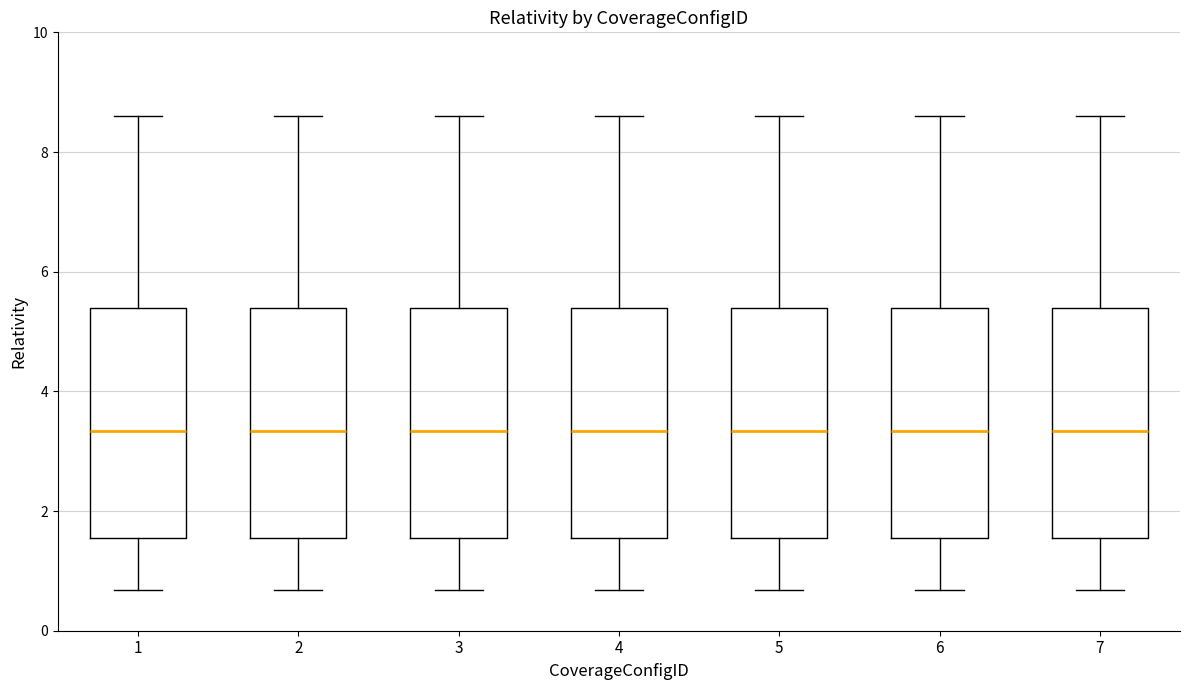

Where is the lower edge of the box at x = 2 on the y-axis? The values are not printed on the chart, so give them approximately, as read against the axis.

1.6